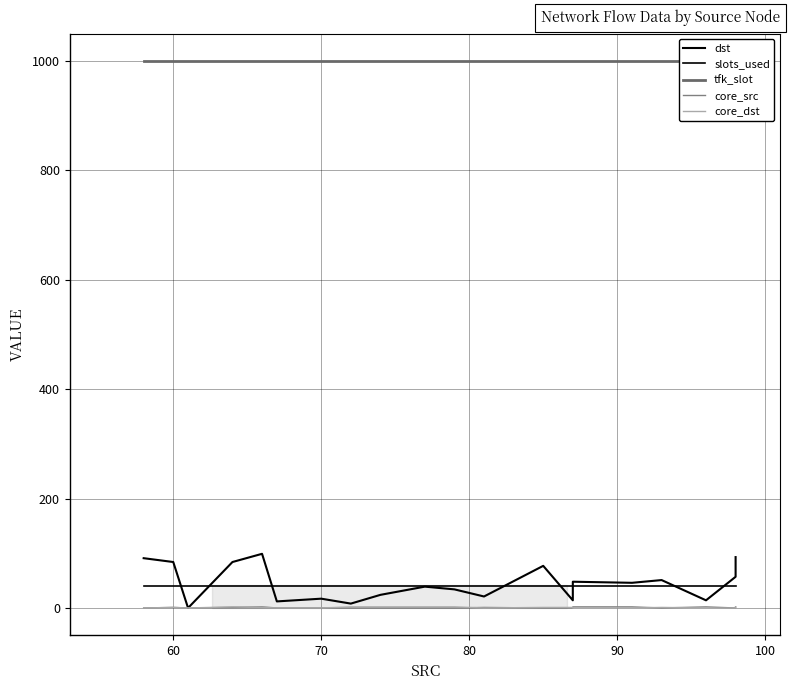

What are all the series names shown in the legend?

dst, slots_used, tfk_slot, core_src, core_dst